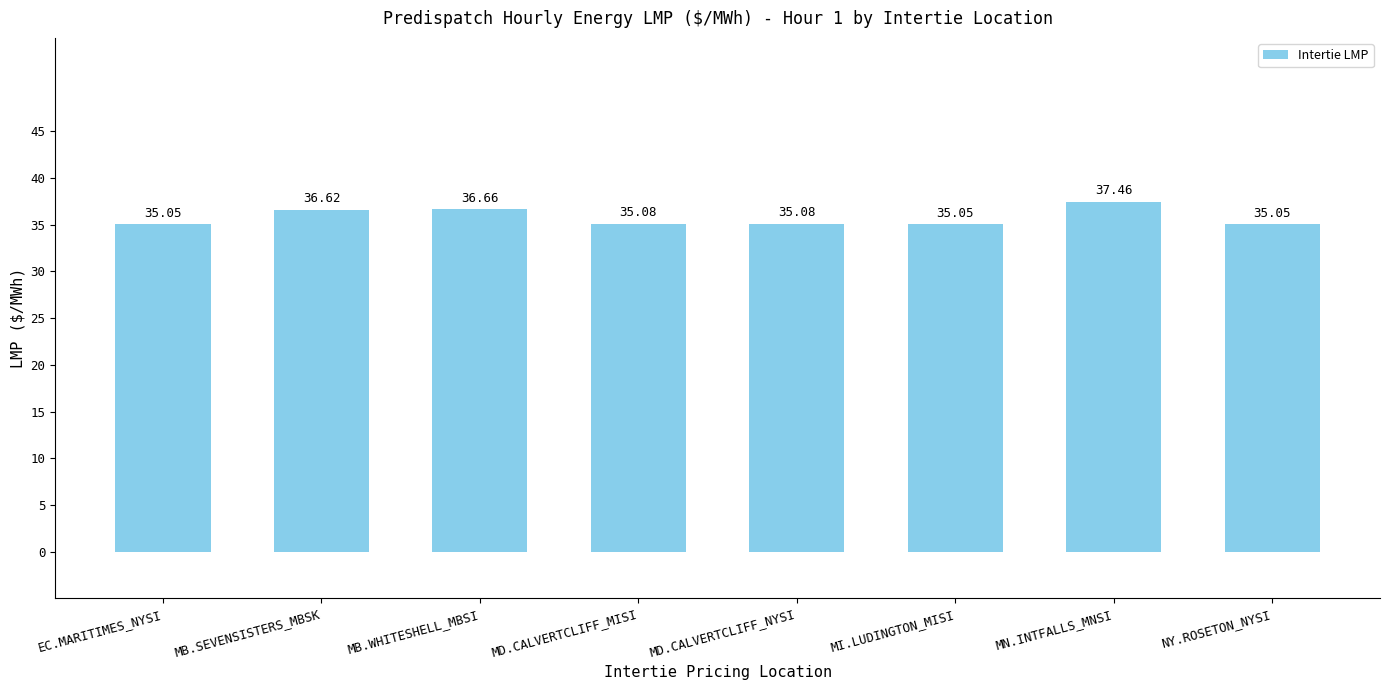

What is the ratio of the value at MB.SEVENSISTERS_MBSK to the value at EC.MARITIMES_NYSI?

1.0